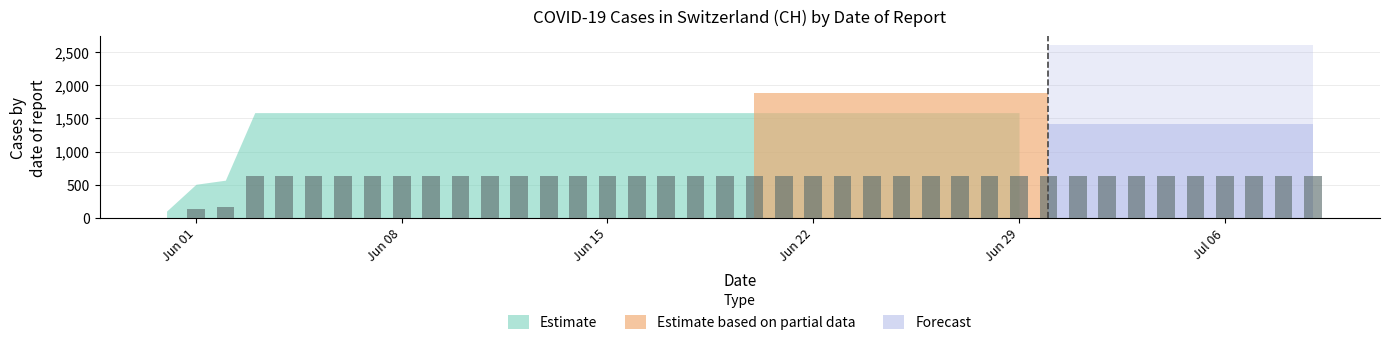

What is the sum of all values?

23653